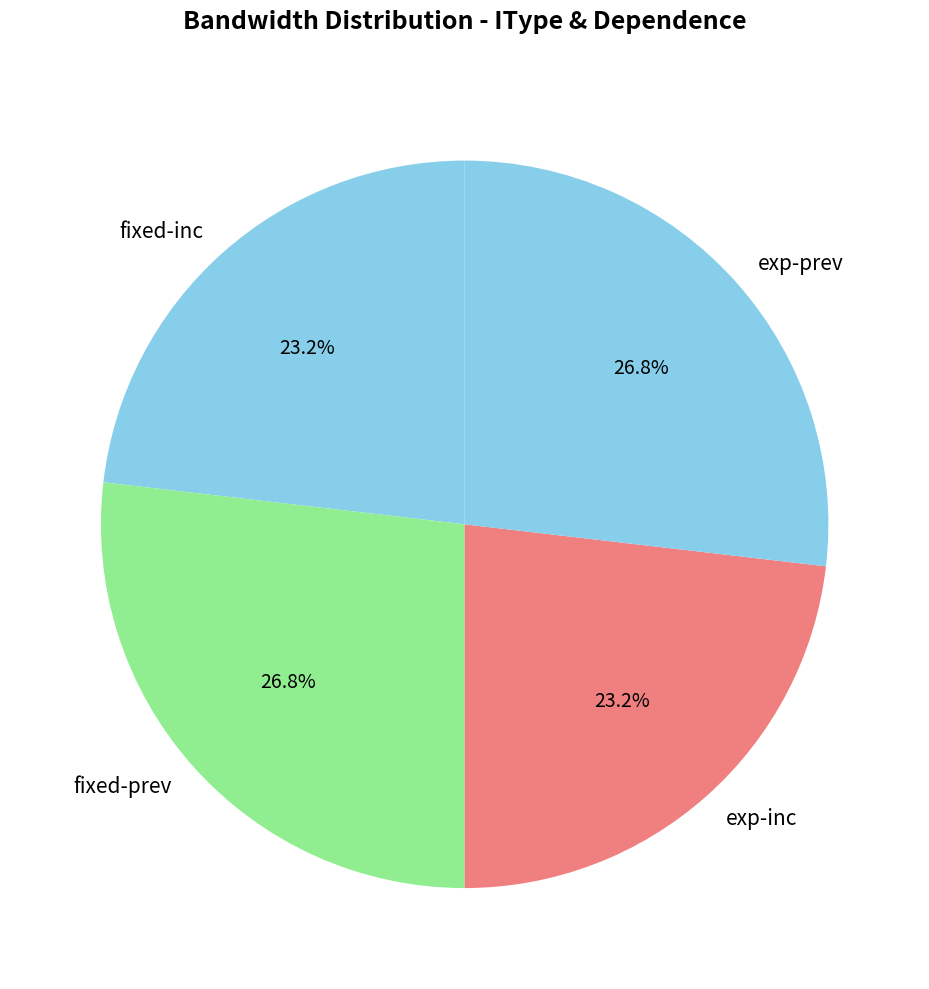

Approximately how many times larger is the value at exp-inc compared to fixed-inc?

1.0